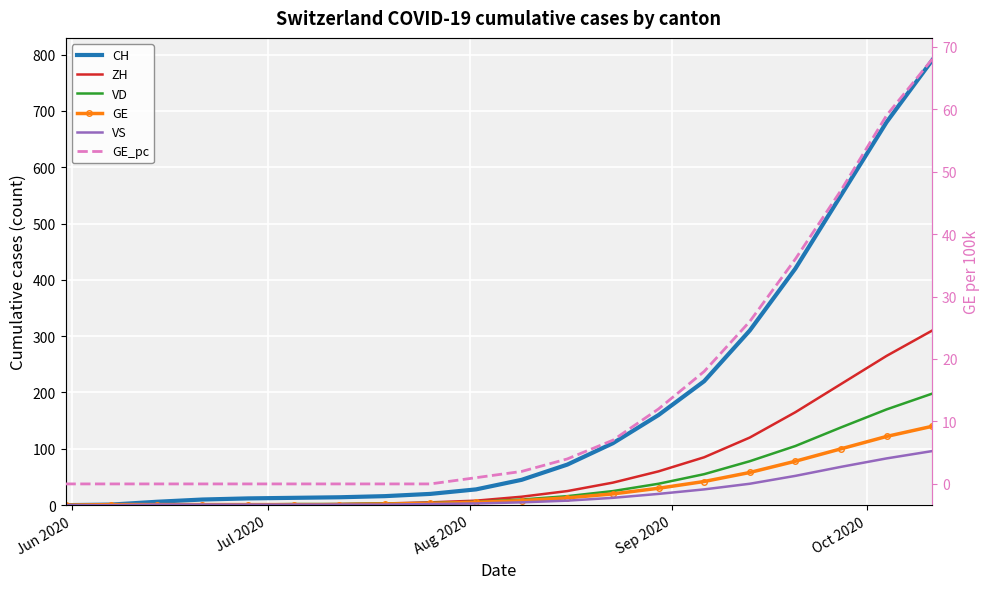

What is the value of the GE_pc point at the 10th from the left?

1